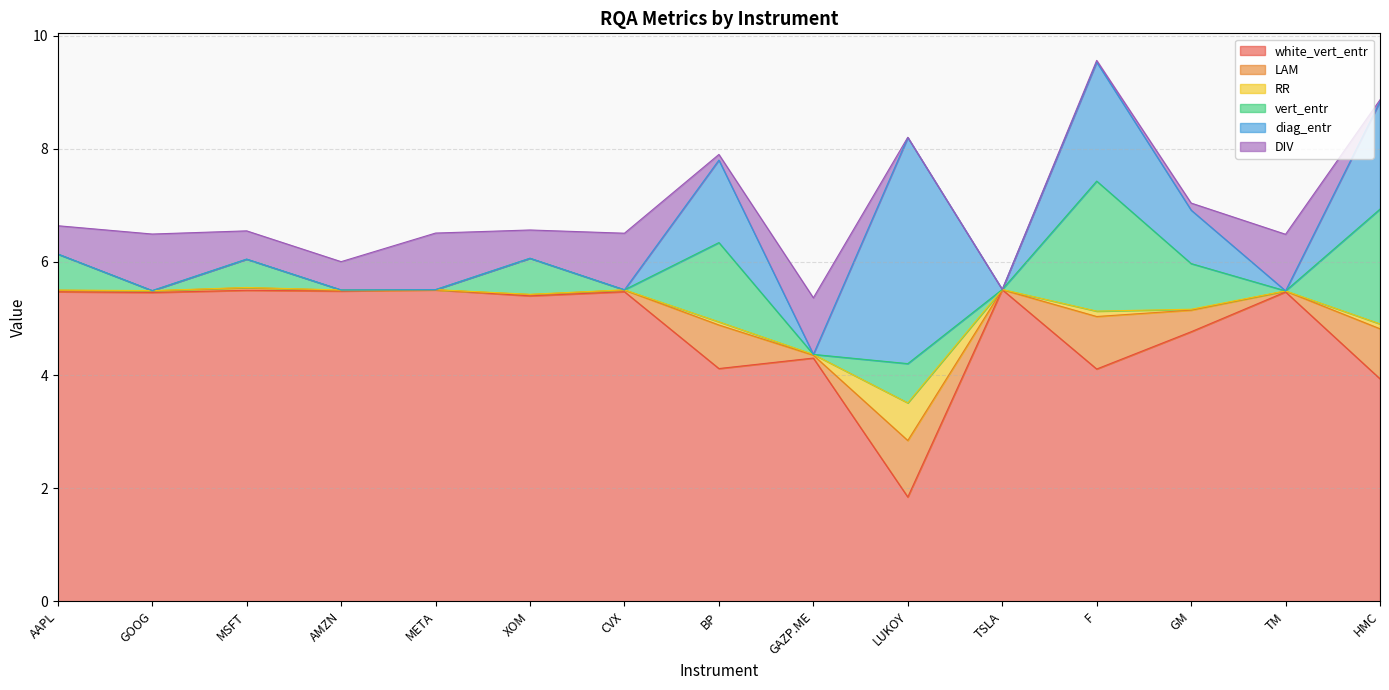

Does the chart have visible grid lines?

Yes